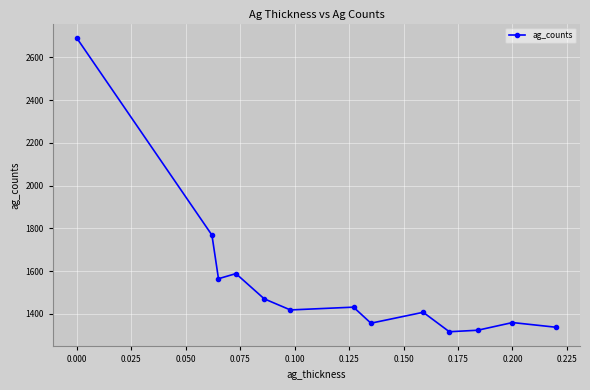

What is the difference between the maximum and minimum values?

1373